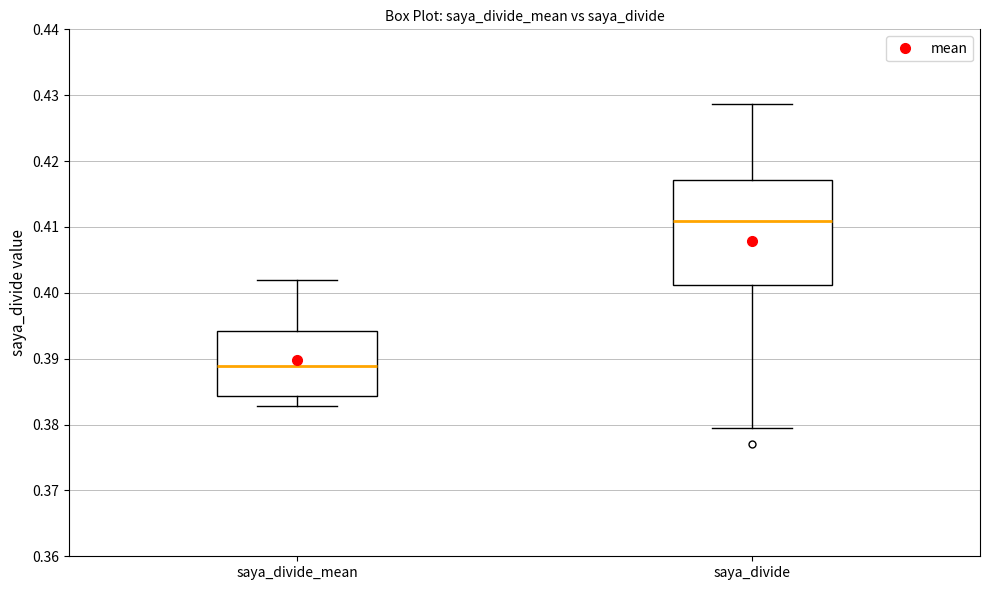

Reading left to right, read every box against the y-axis: the position of its median line, the range the box covers, and the ends of its whiskers. The values are not printed on the chart, so give them approximately, as read against the axis.

saya_divide_mean: median 0.389, box 0.384 to 0.394, whiskers 0.383 to 0.402
saya_divide: median 0.411, box 0.401 to 0.417, whiskers 0.380 to 0.429